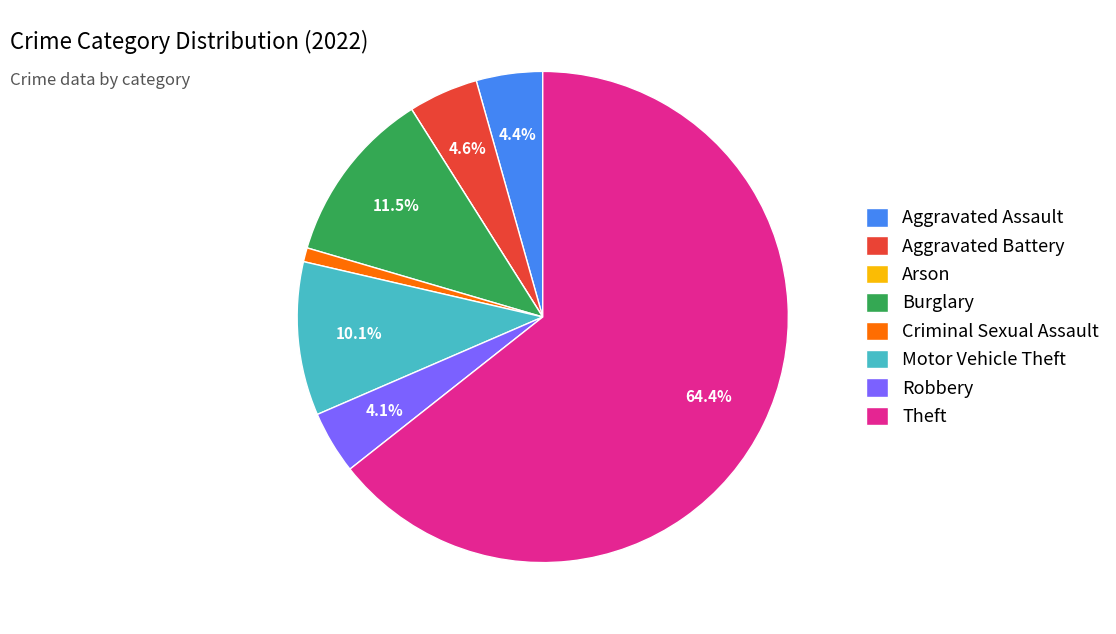

What is the majority slice?

Theft